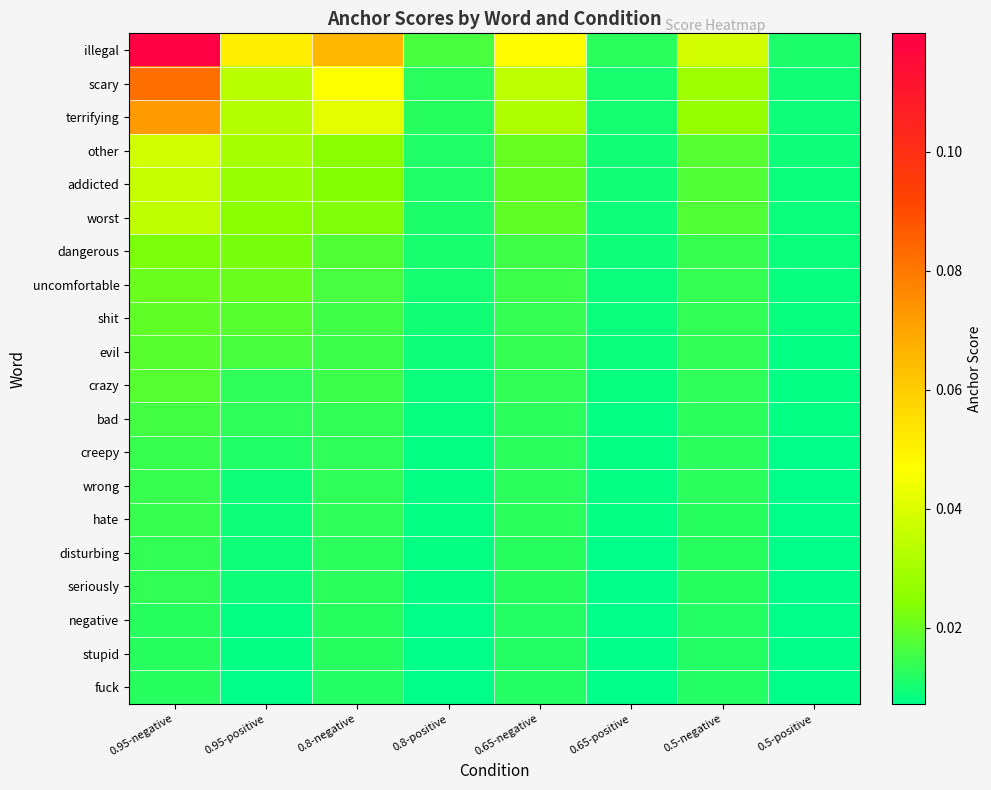

List the series in order of their peak value, highest first.

illegal, scary, terrifying, other, addicted, worst, dangerous, uncomfortable, shit, evil, crazy, bad, creepy, wrong, hate, disturbing, seriously, negative, stupid, fuck